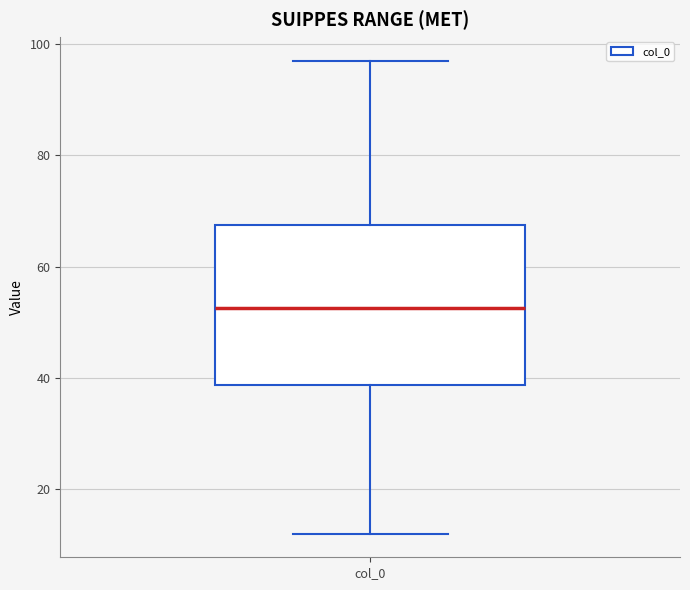

Transcribe this box plot: give where the median line is, the range the box spans, and where the two whiskers end, as read against the y-axis. The values are not printed on the chart, so give them approximately, as read against the axis.

median 52, box 38 to 68, whiskers 12 to 98